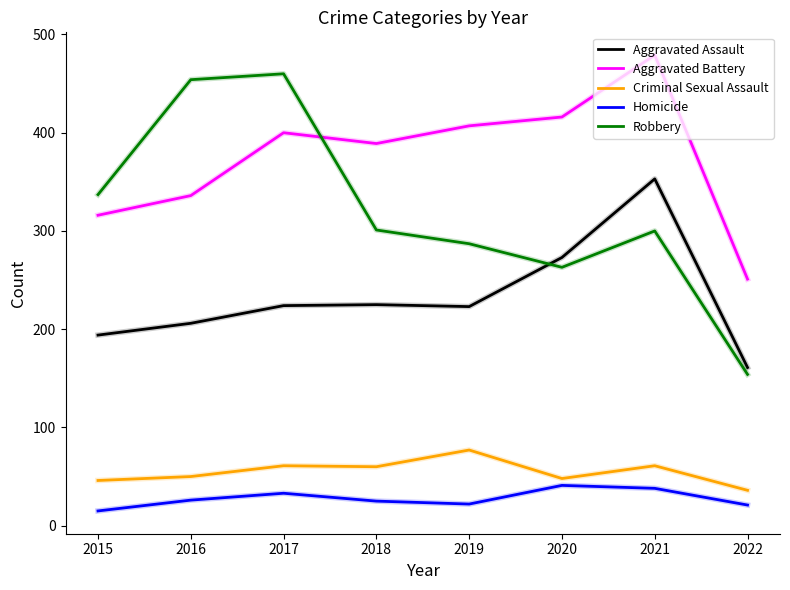

What is the smallest value displayed?

15